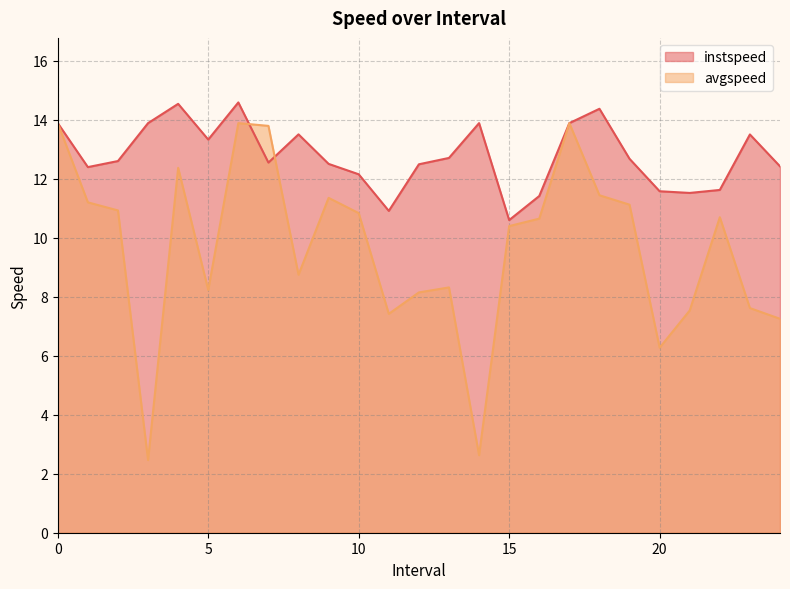

How many interior local peaks does the instspeed series have?

6